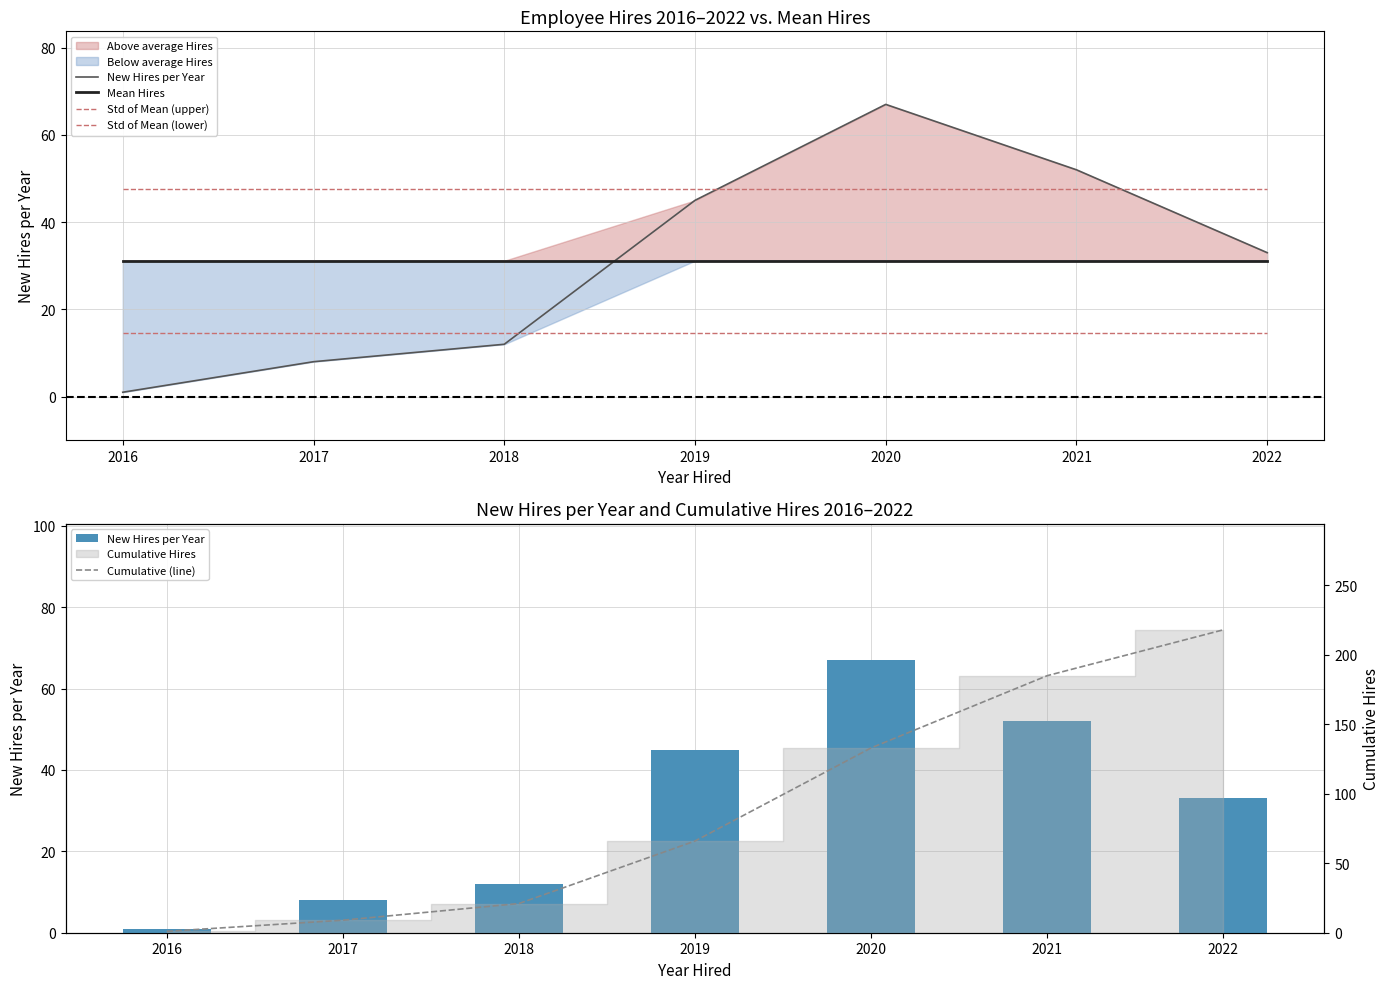

Are the bars grouped side by side (vs. stacked)?

Yes